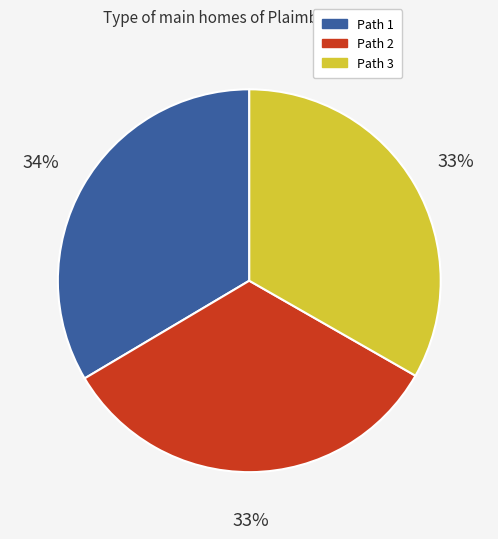

To the nearest percent, what is the average slice percentage?

33%